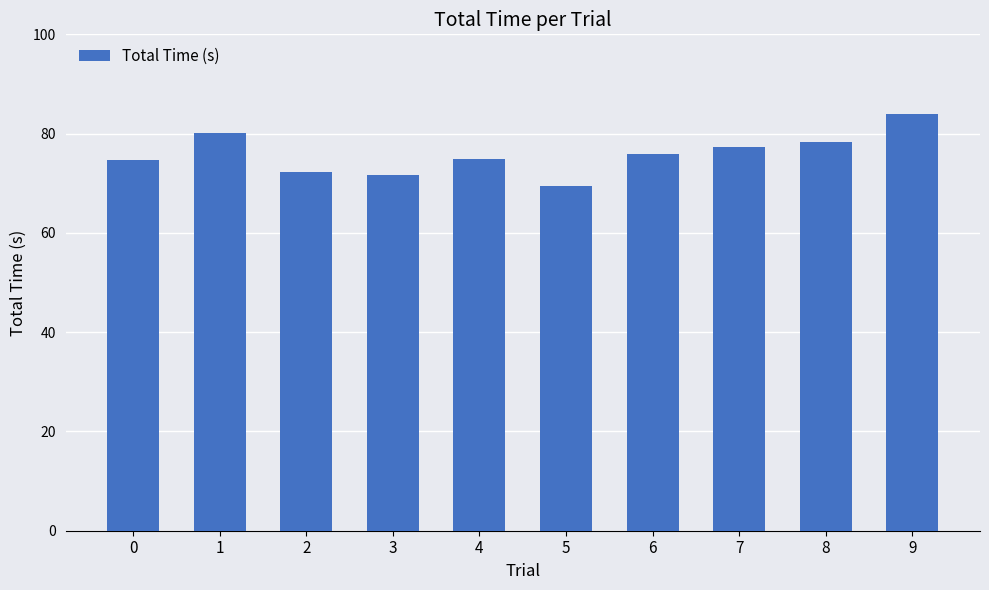

What is the ratio of the value at 0 to the value at 3?

1.0